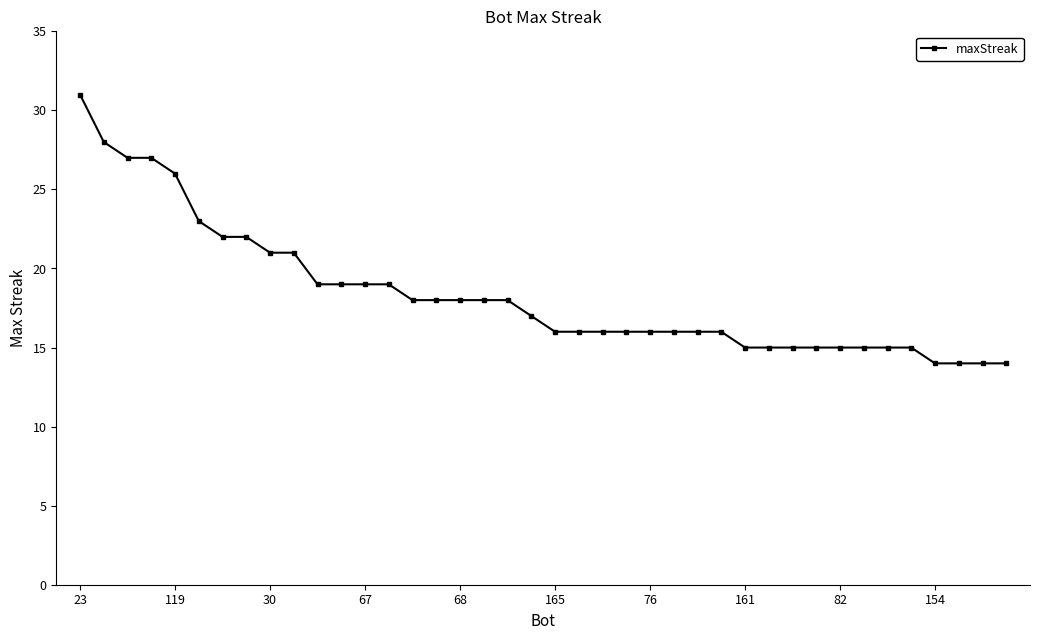

What is the value of the 13th point from the left?

19